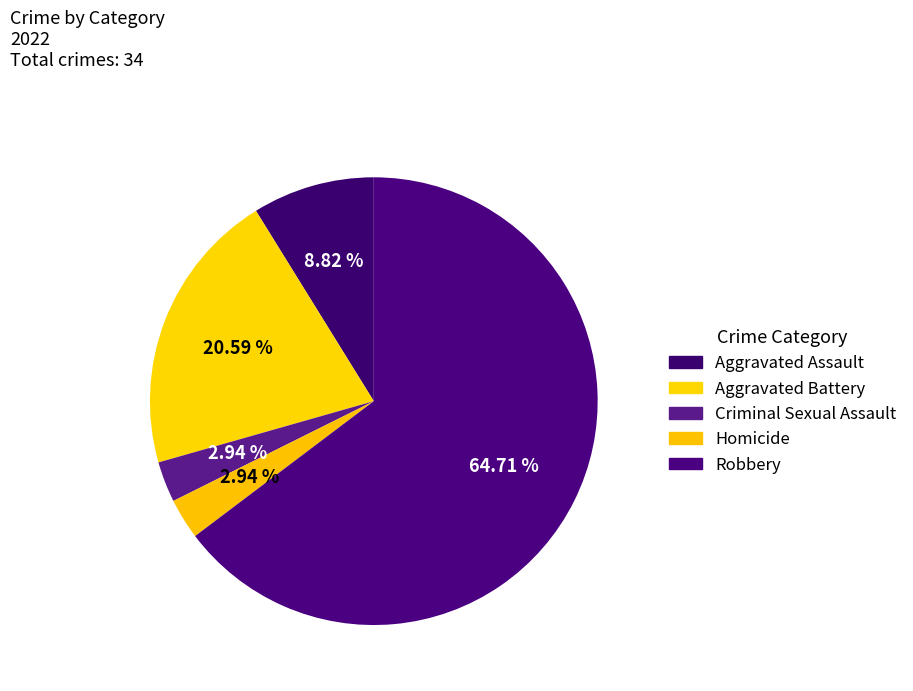

Which category has the biggest portion of the pie?

Robbery